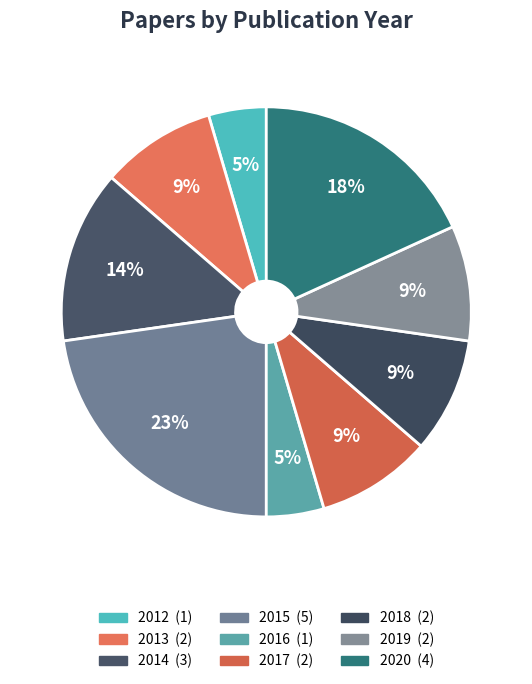

To the nearest percent, what percentage of the pie is 2017?

9%